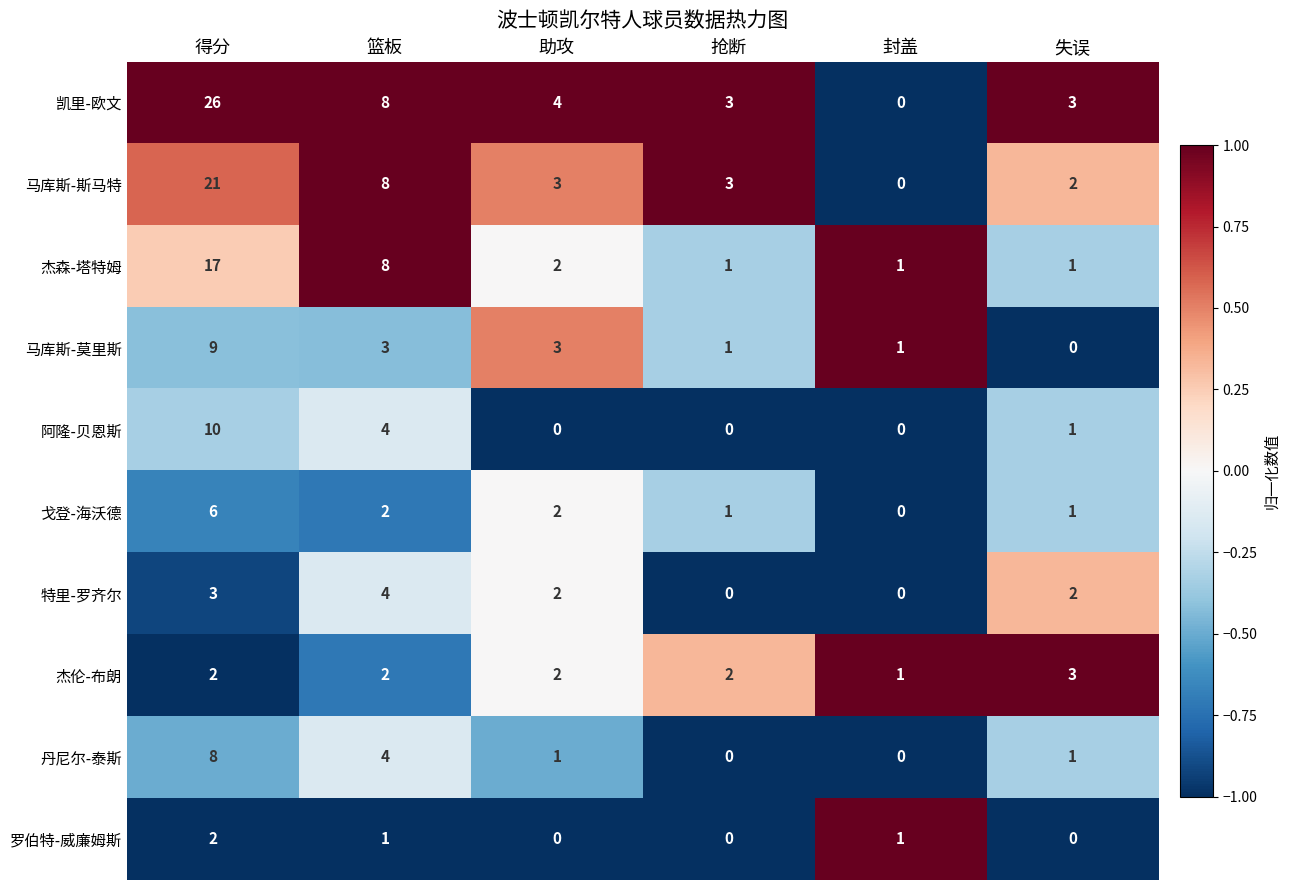

Read the 阿隆-贝恩斯 value at 篮板, to the nearest 5.

5